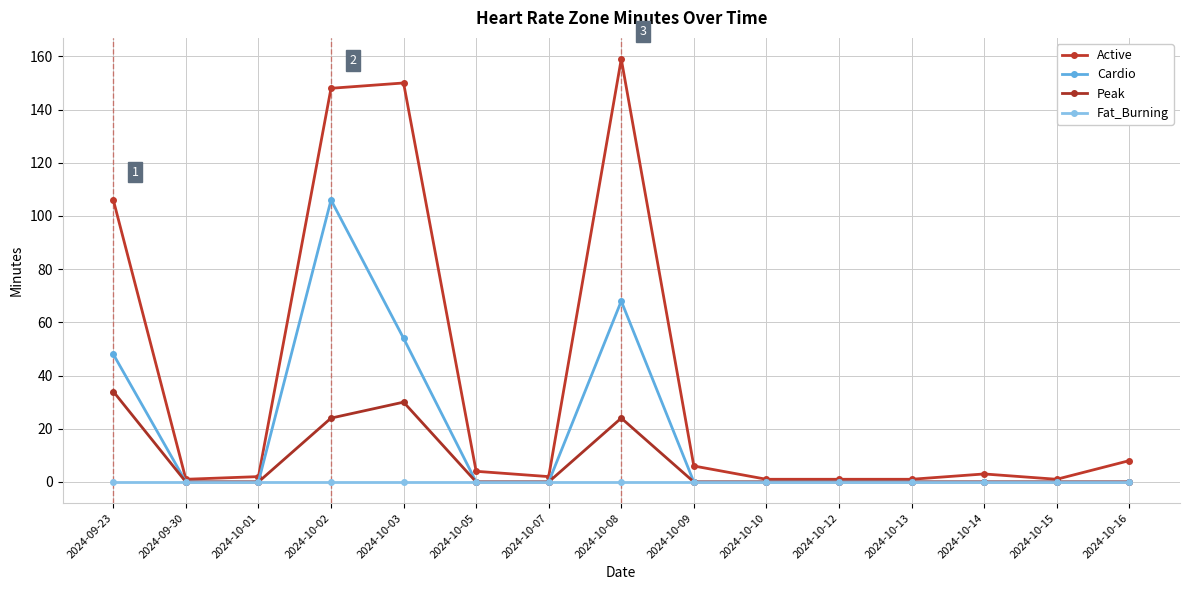

True or false: Peak and Active intersect in this chart.

False